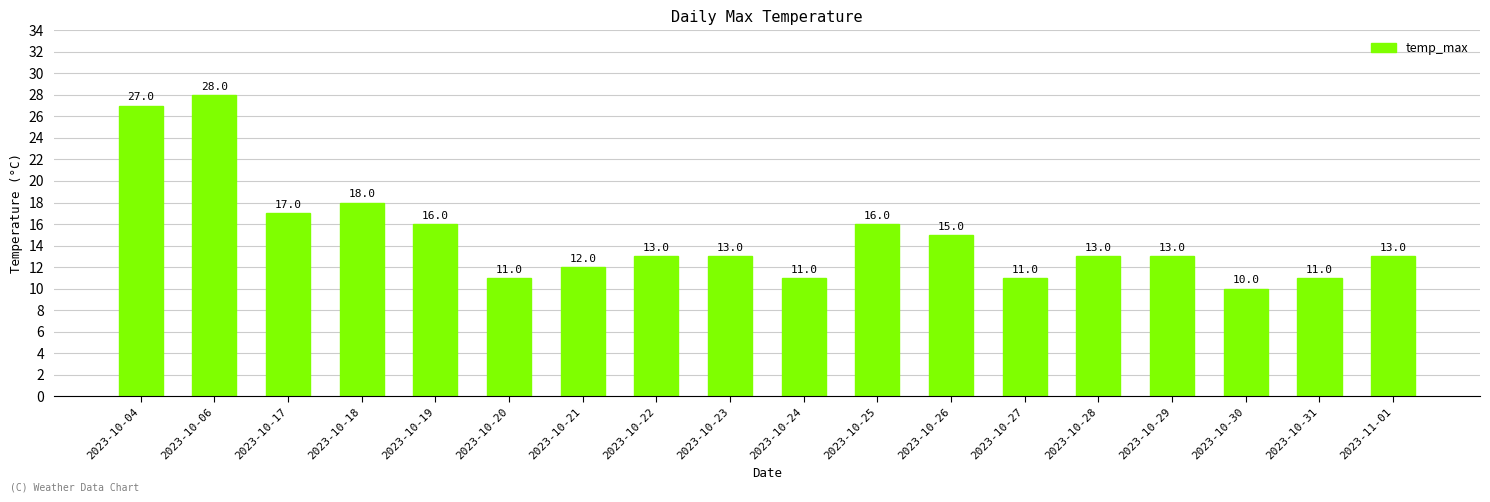

Reading left to right, transcribe all the data shown in this chart.

27	28	17	18	16	11	12	13	13	11	16	15	11	13	13	10	11	13